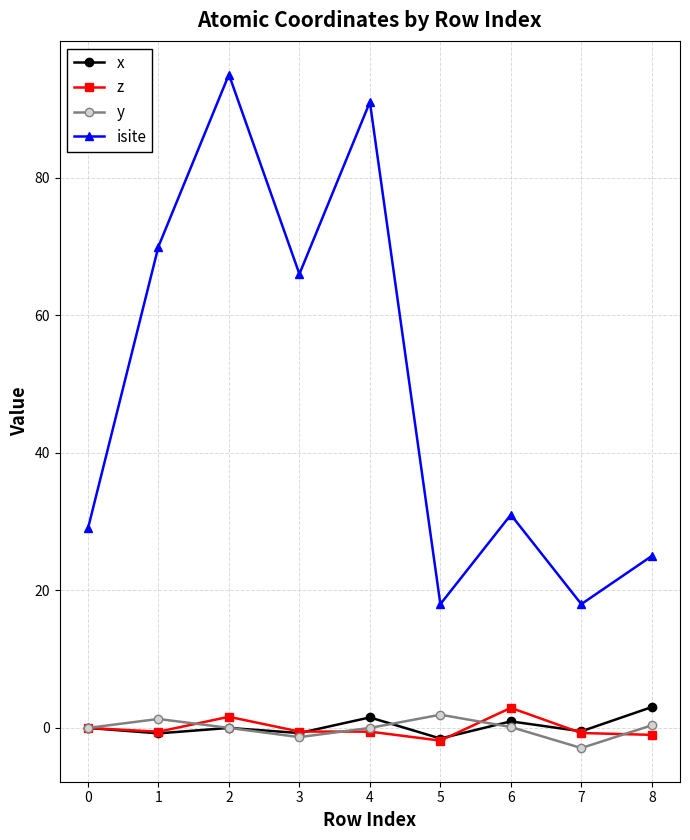

How many data points does each series have?

9